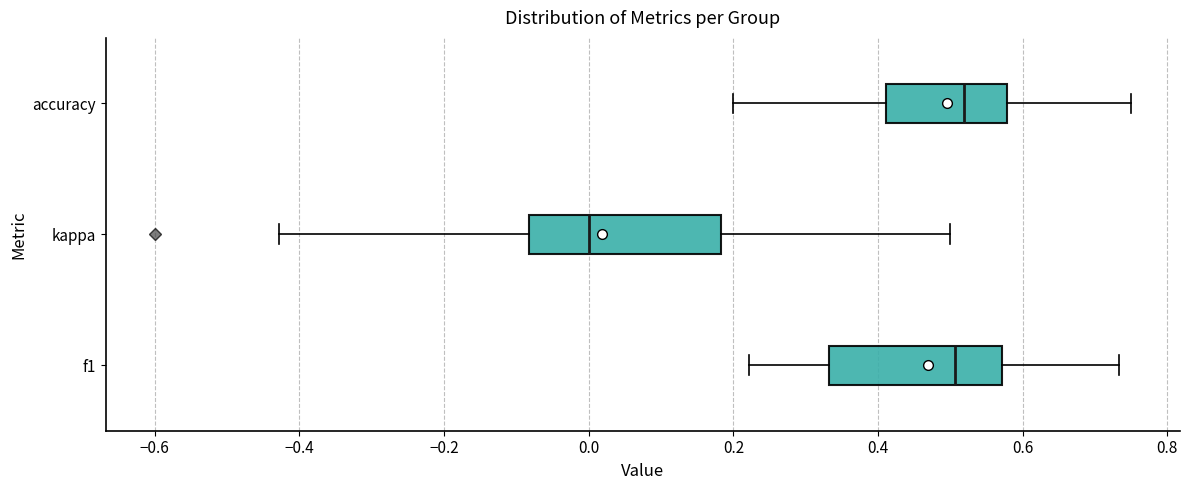

Which box has the furthest to the left median line?

kappa